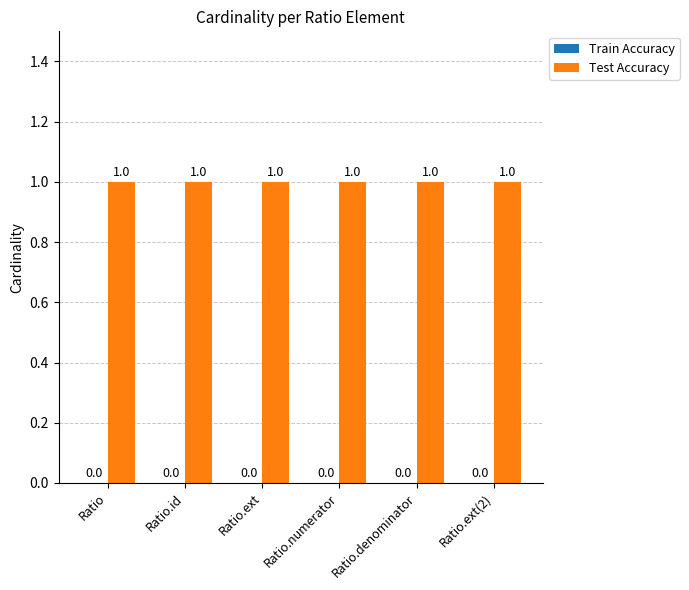

Are the bars horizontal?

No